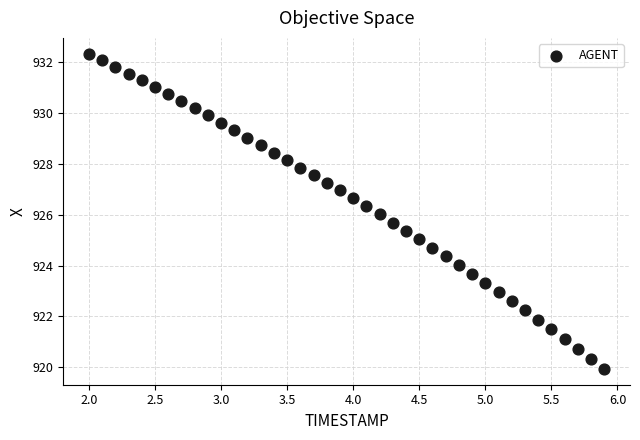

What is the range of X values (max minus min)?

3.9